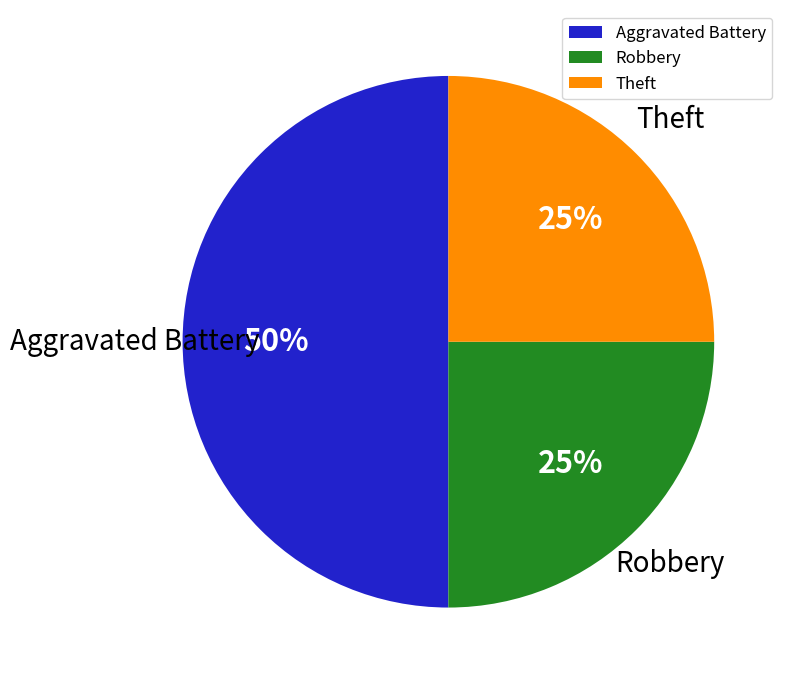

To the nearest percent, what portion does Aggravated Battery represent?

50%